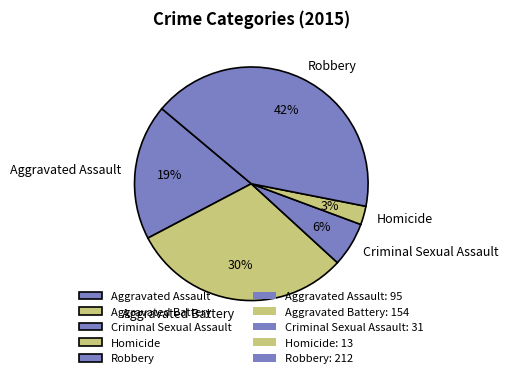

To the nearest percent, what percentage of the pie is Criminal Sexual Assault?

6%